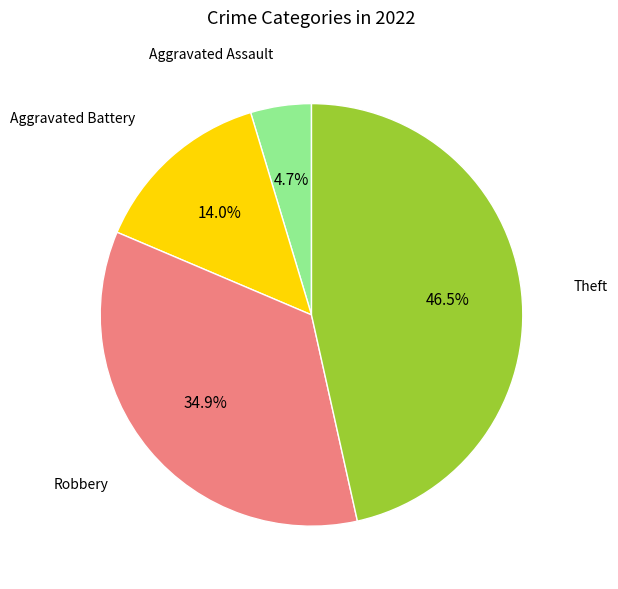

Is there a majority slice in this chart?

No